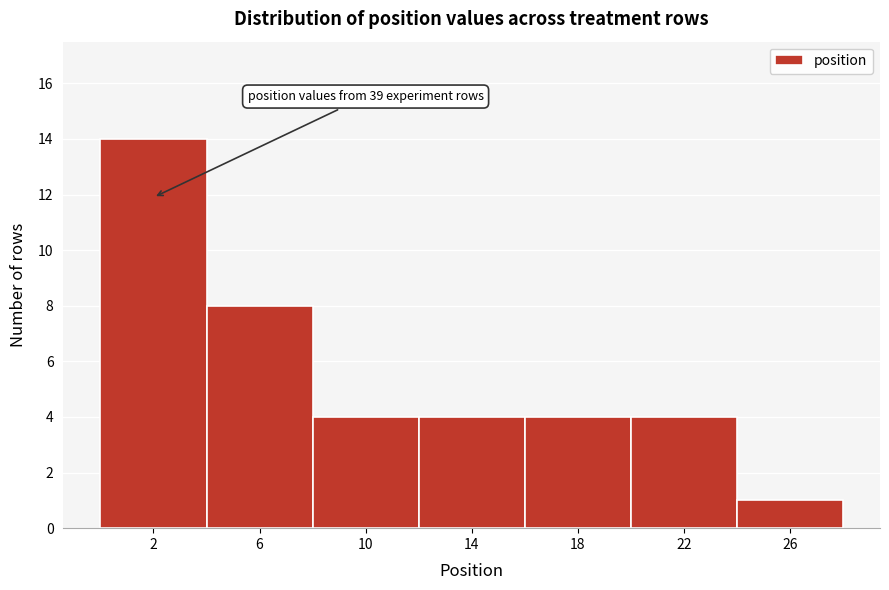

Reading left to right, transcribe all the data shown in this chart.

14	8	4	4	4	4	1